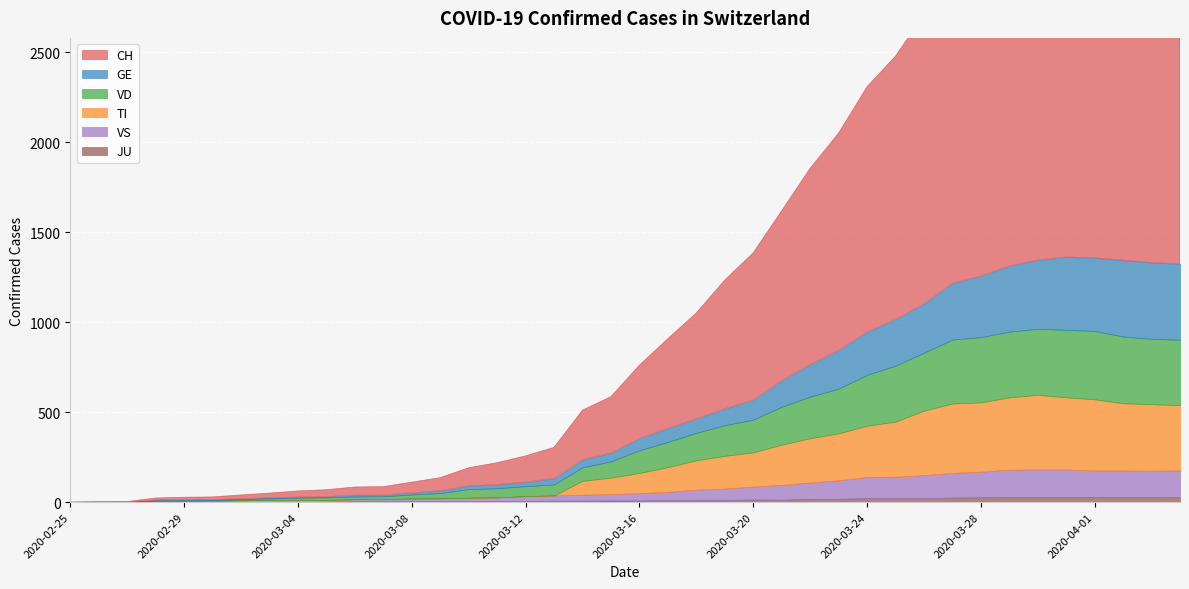

How many interior local valleys does the JU series have?

2